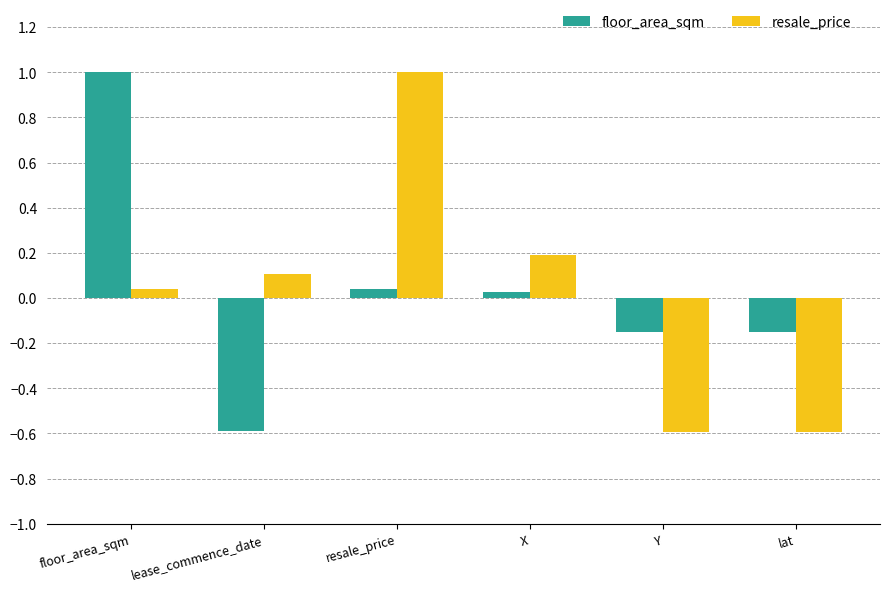

What is the maximum value shown in the chart?

1.0